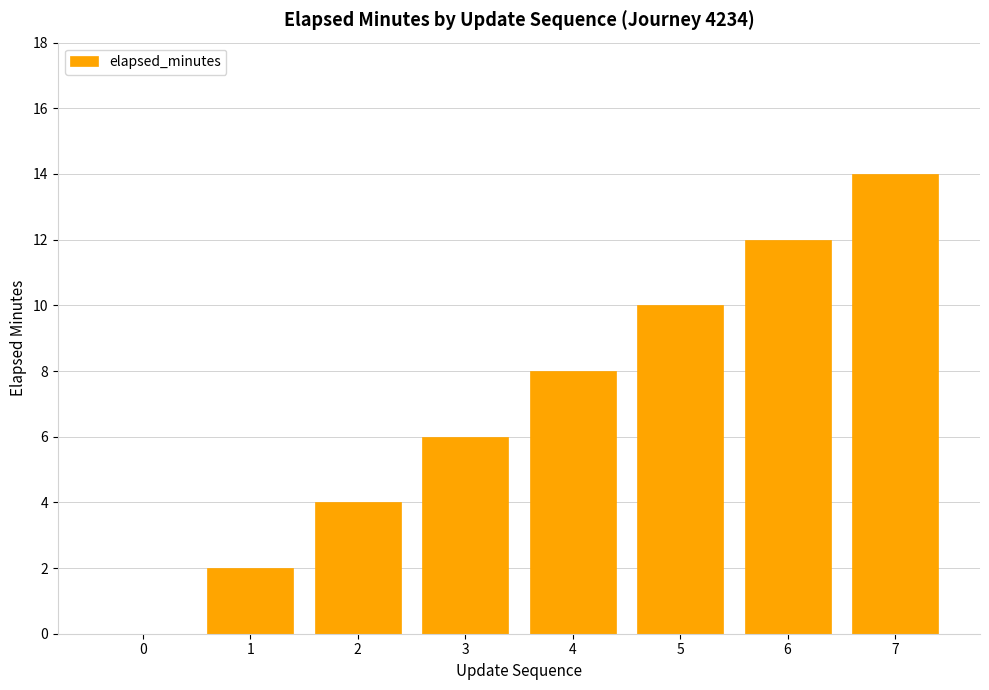

The chart shows a value of 12 at 6. True or false?

True